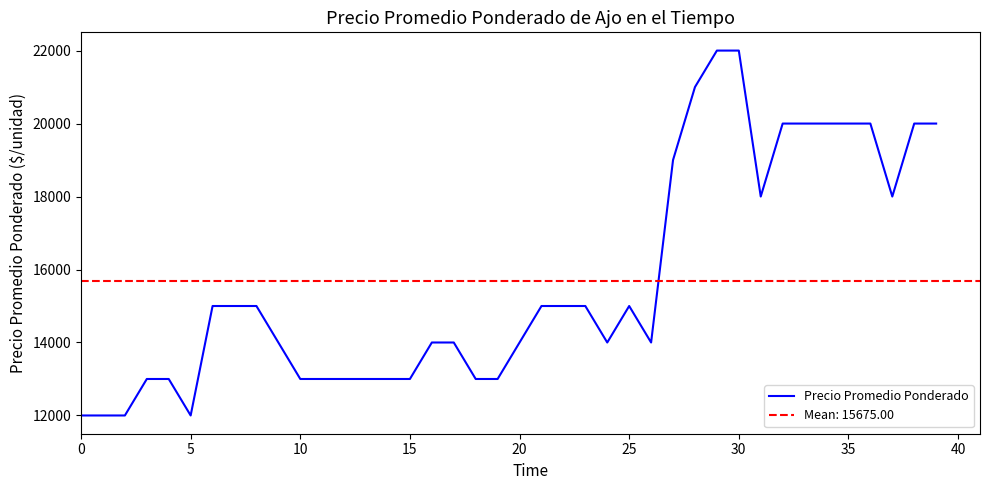

Count the values in the range 13000 to 20000.

33